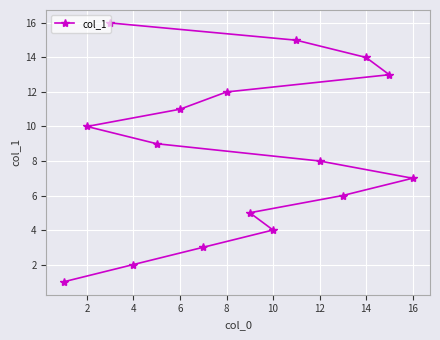

Reading right to left, transcribe all the data shown in this chart.

7	13	14	6	8	15	4	5	12	3	11	9	2	16	10	1